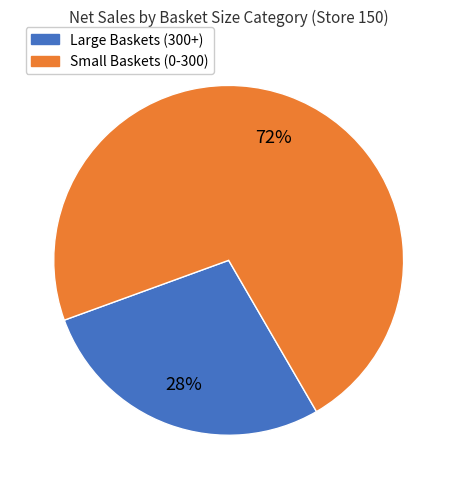

To the nearest percent, what is the difference between the largest and smallest slice percentages?

44%